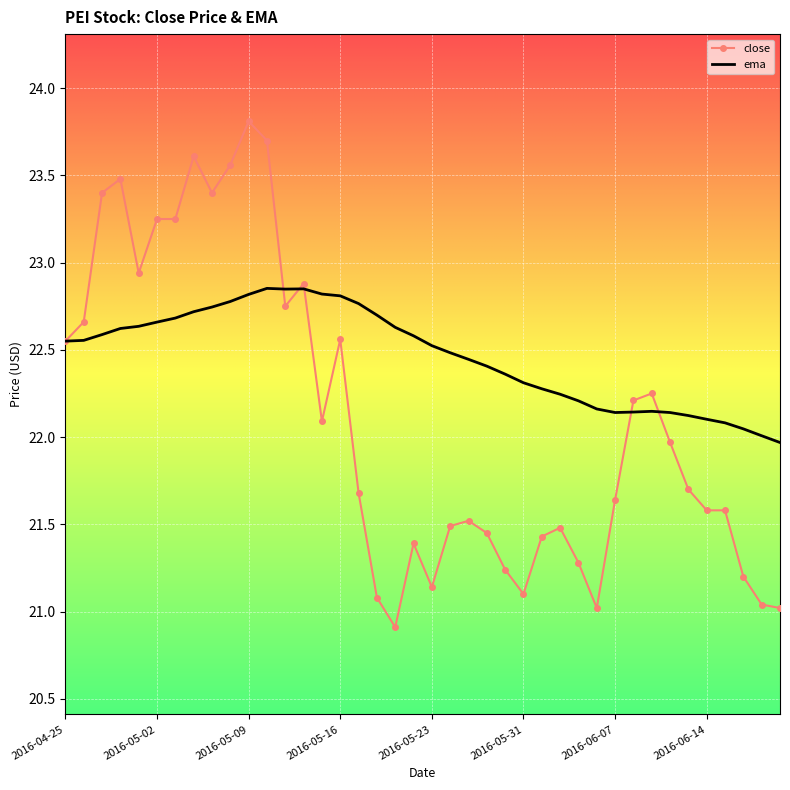

Rank the series by their maximum value, from highest to lowest.

close, ema